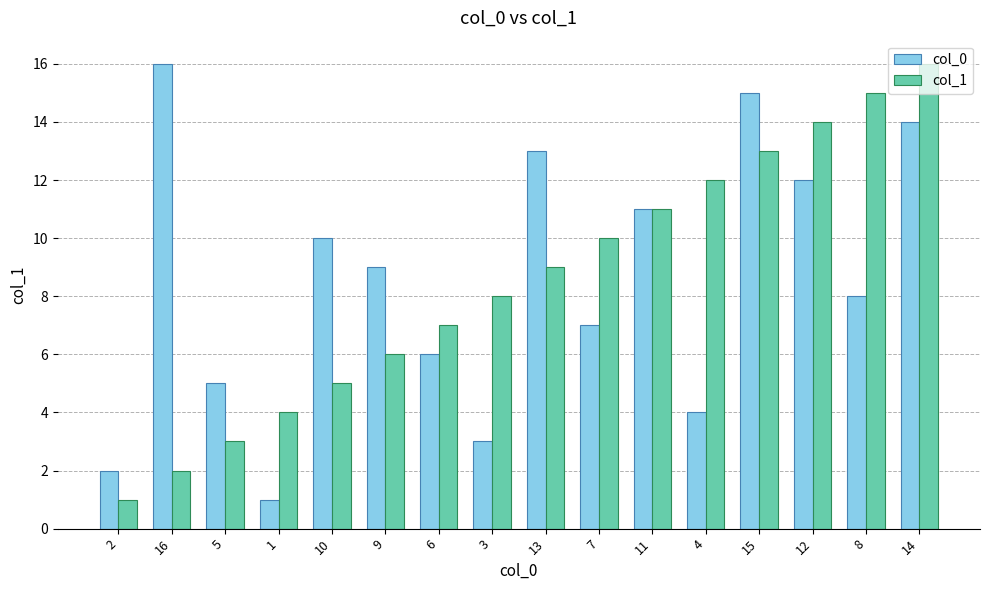

At which category is the sum across all series the highest?

14